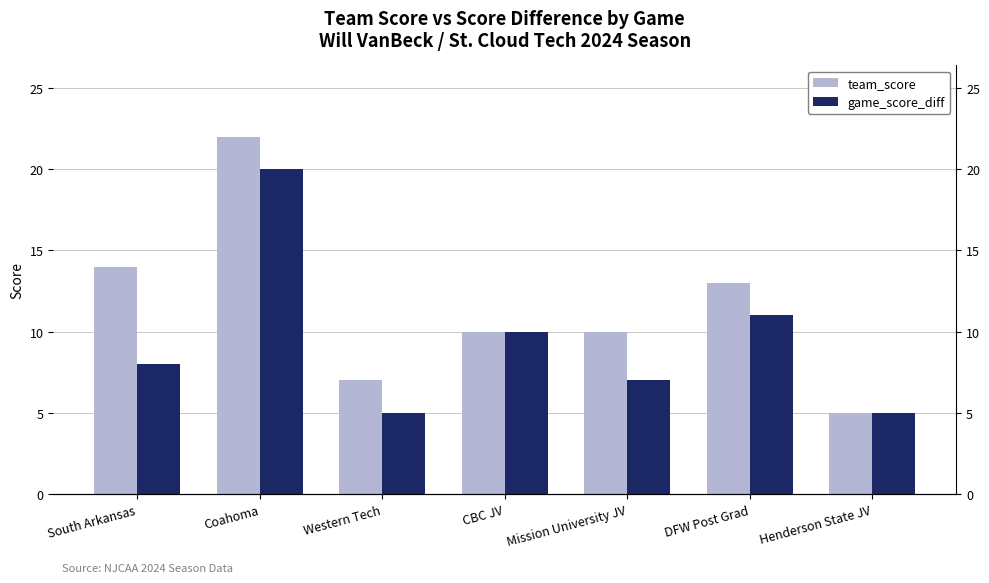

List the labels in order of team_score value, largest first.

Coahoma, South Arkansas, DFW Post Grad, CBC JV, Mission University JV, Western Tech, Henderson State JV